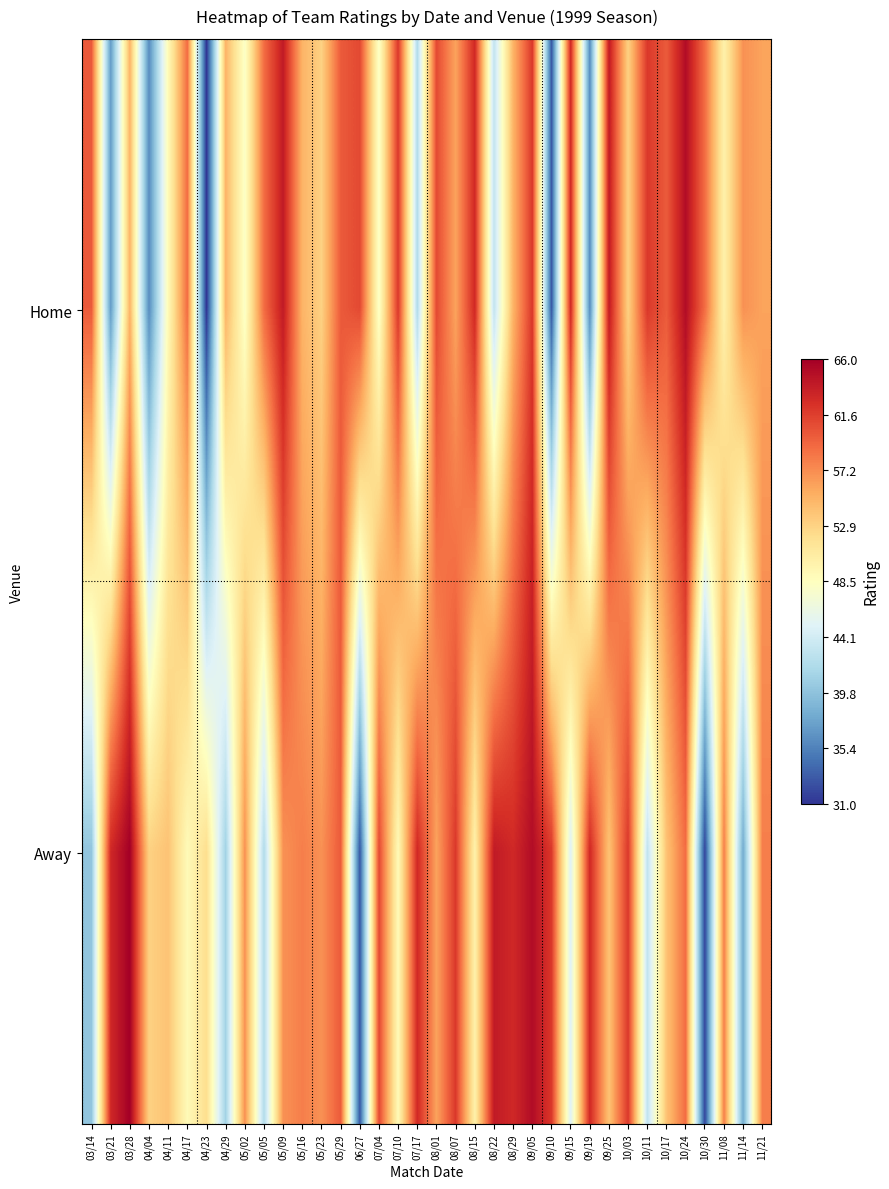

Reading left to right, extract all data points from this chart.

Home: 03/14=60	03/21=37	03/28=55	04/04=36	04/11=49	04/17=59	04/23=31	04/29=55	05/02=48	05/05=59	05/09=64	05/16=55	05/23=53	05/29=60	06/27=61	07/04=48	07/10=62	07/17=42	08/01=61	08/07=56	08/15=63	08/22=43	08/29=55	09/05=62	09/10=33	09/15=63	09/19=36	09/25=64	10/03=53	10/11=62	10/17=60	10/24=65	10/30=59	11/08=50	11/14=57	11/21=56
Away: 03/14=40	03/21=63	03/28=66	04/04=53	04/11=54	04/17=49	04/23=52	04/29=41	05/02=57	05/05=42	05/09=57	05/16=58	05/23=57	05/29=60	06/27=33	07/04=61	07/10=49	07/17=63	08/01=56	08/07=62	08/15=50	08/22=64	08/29=63	09/05=65	09/10=62	09/15=45	09/19=63	09/25=54	10/03=62	10/11=43	10/17=54	10/24=59	10/30=32	11/08=58	11/14=38	11/21=58